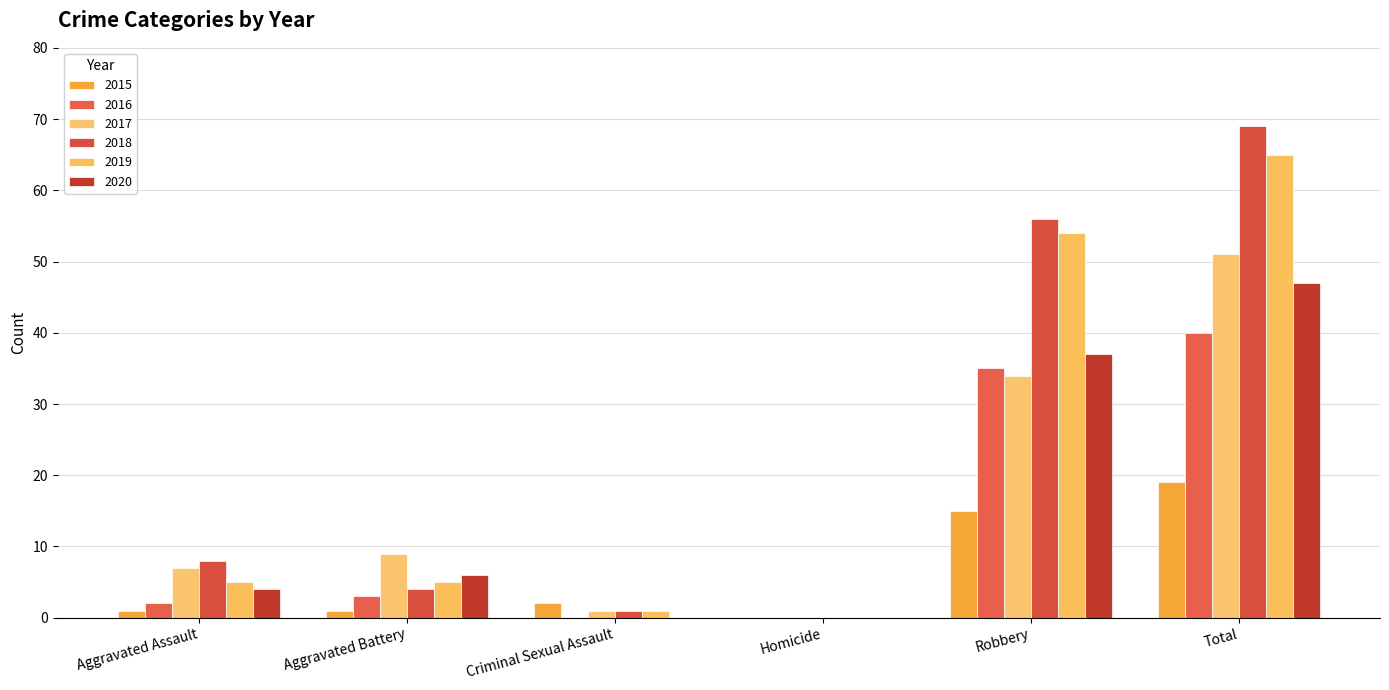

Between Aggravated Battery and Criminal Sexual Assault, which series saw the biggest shift?

2017